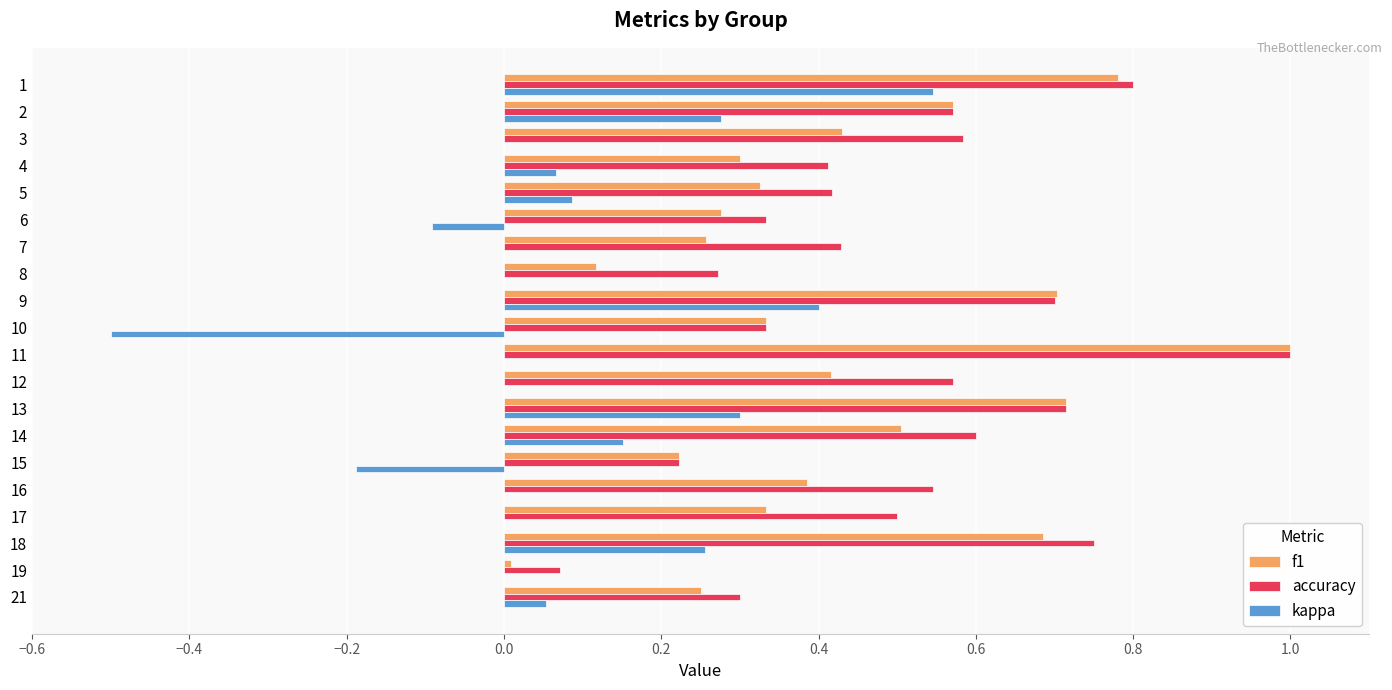

What is the maximum value shown in the chart?

1.0